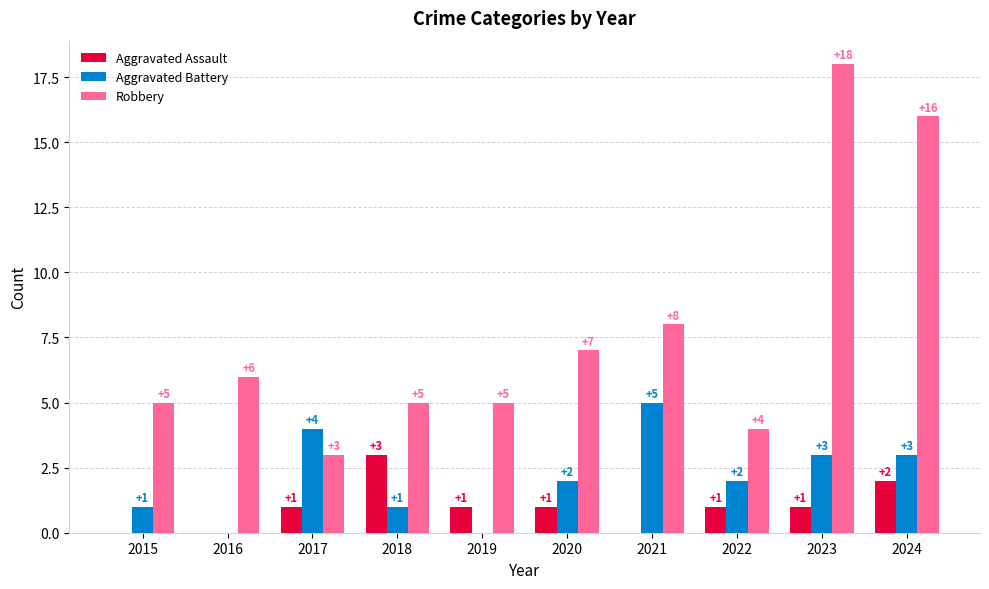

What is the sum of all Robbery values?

77